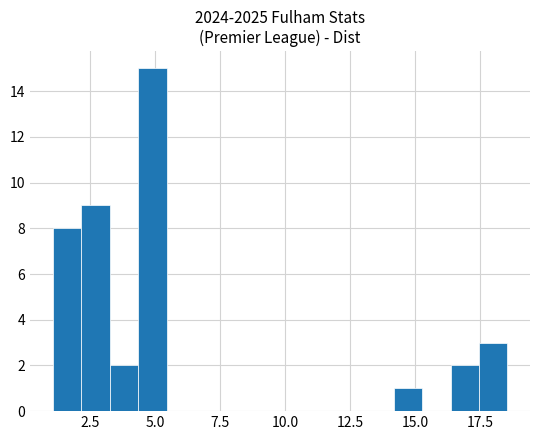

Around what value on the x-axis is the tallest bar? Give the approximate position of its centre, as read against the axis.

5.0